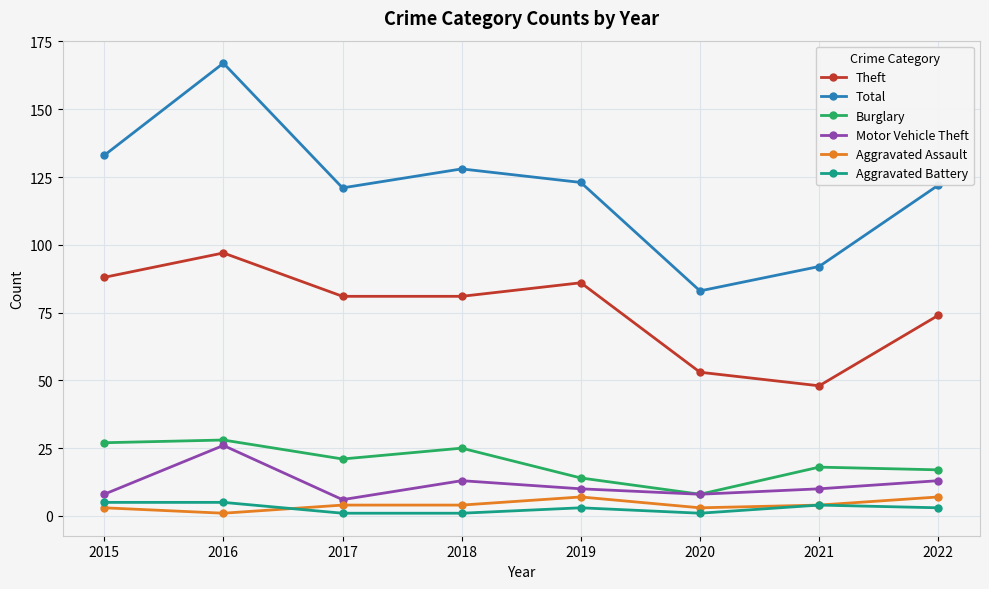

Count the number of categories in the chart.

8